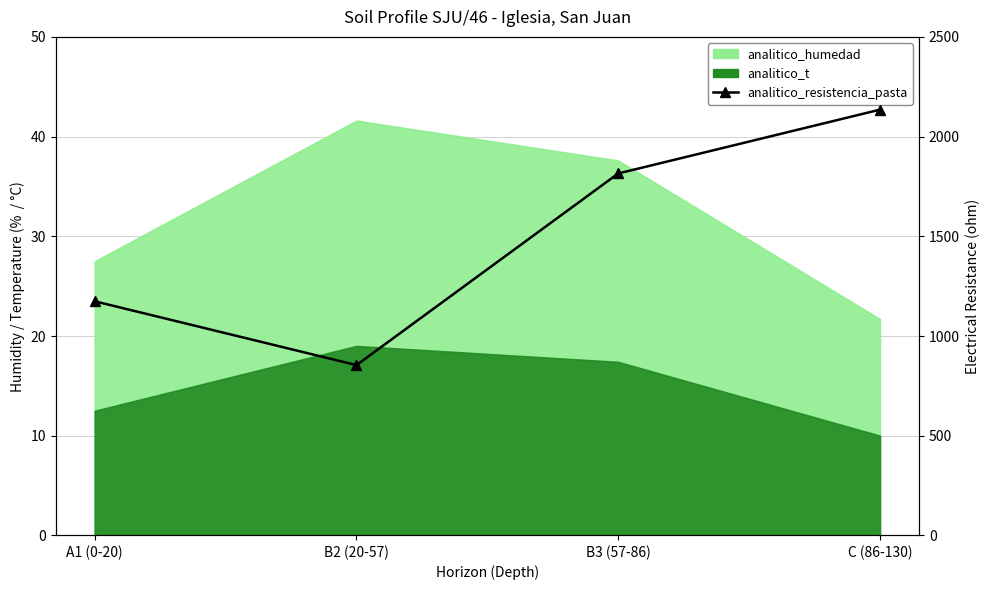

How many values are between 1174 and 2135?

3